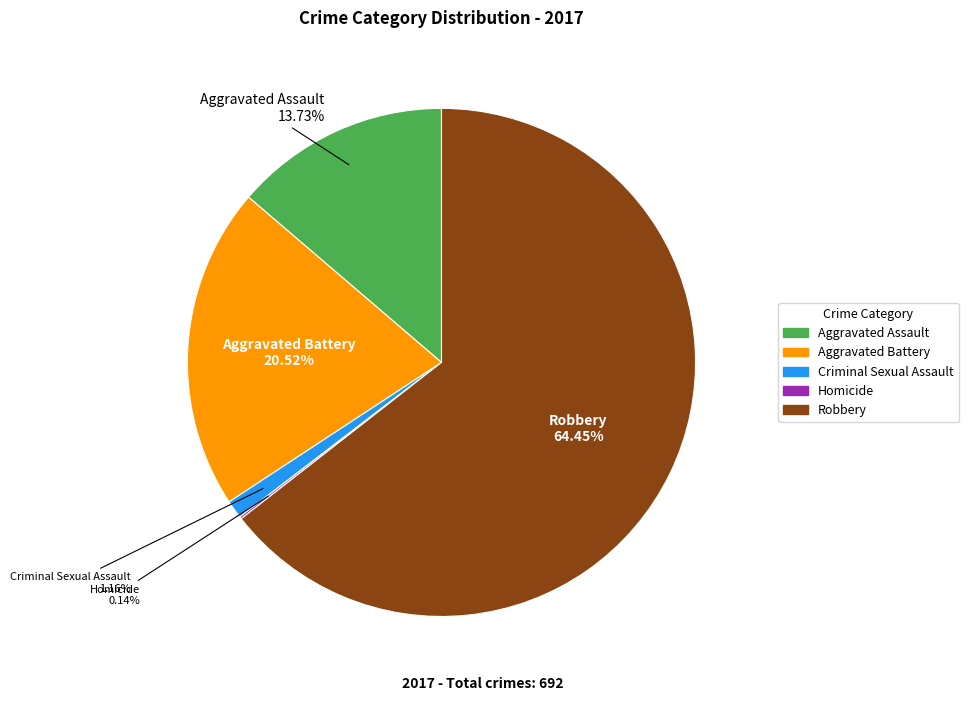

To the nearest percent, what portion does Aggravated Battery represent?

21%